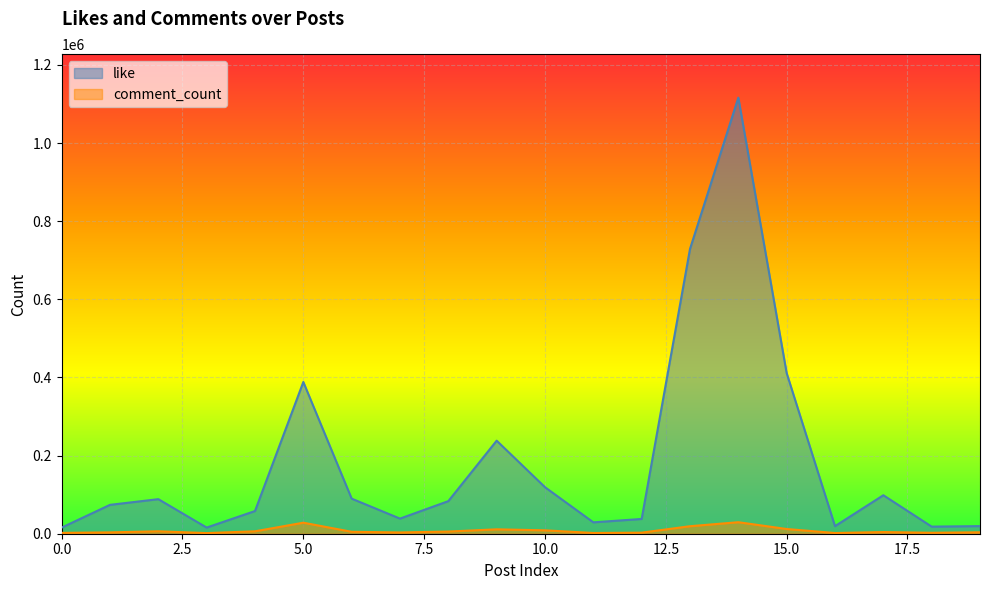

Between 17 and 11, which is larger?

17